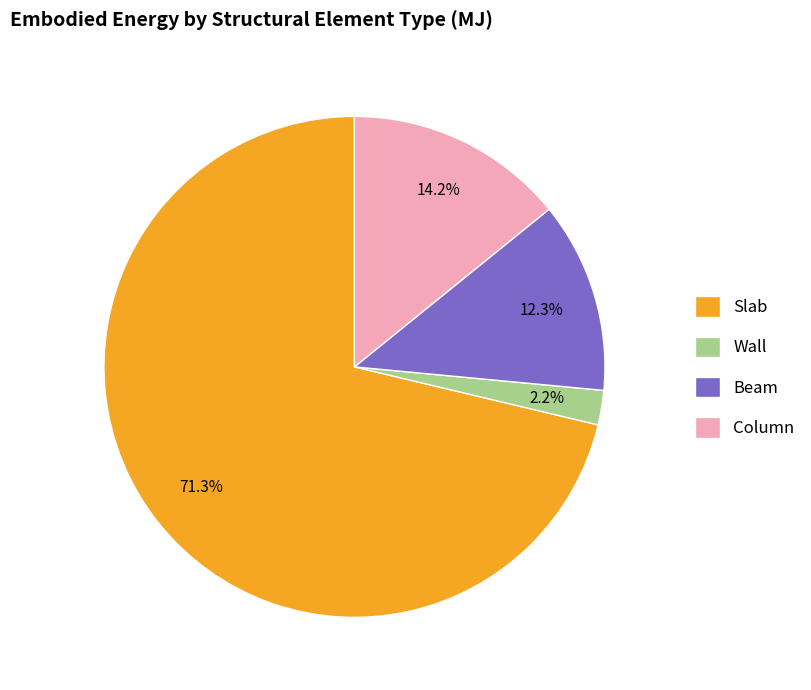

What percentage is the Wall slice, to the nearest percent?

2%